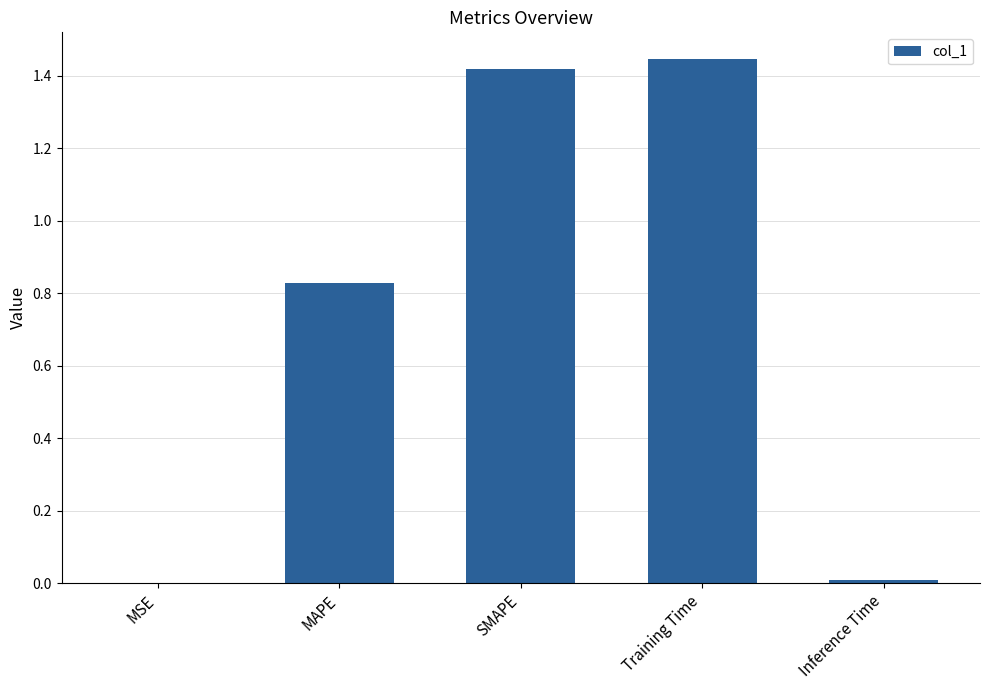

What is the change in value from MAPE to SMAPE?

+0.6